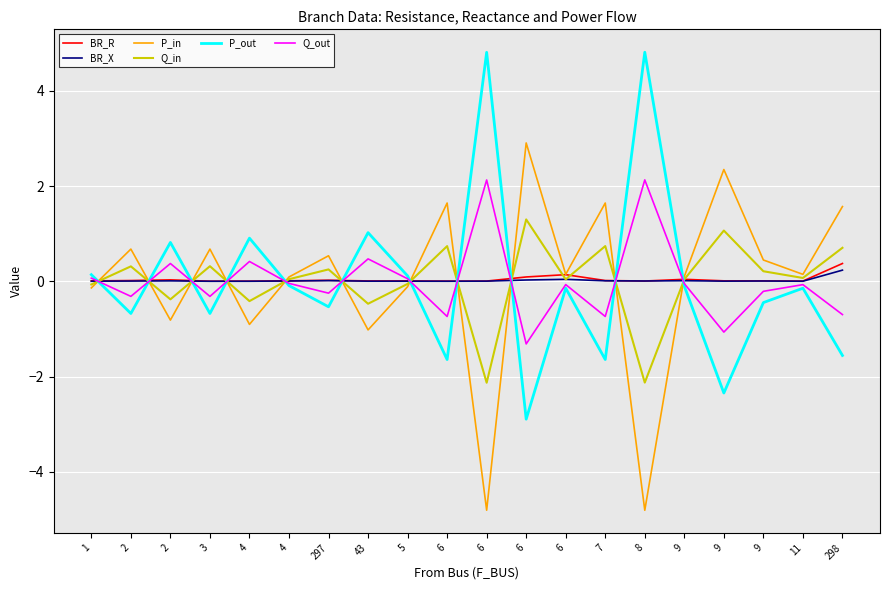

What is the label of the 15th point from the left?

8